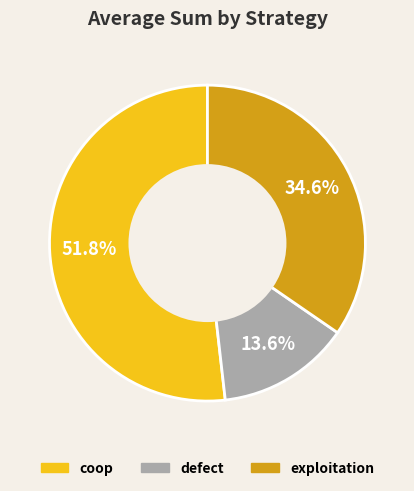

What percentage is the defect slice, to the nearest percent?

14%